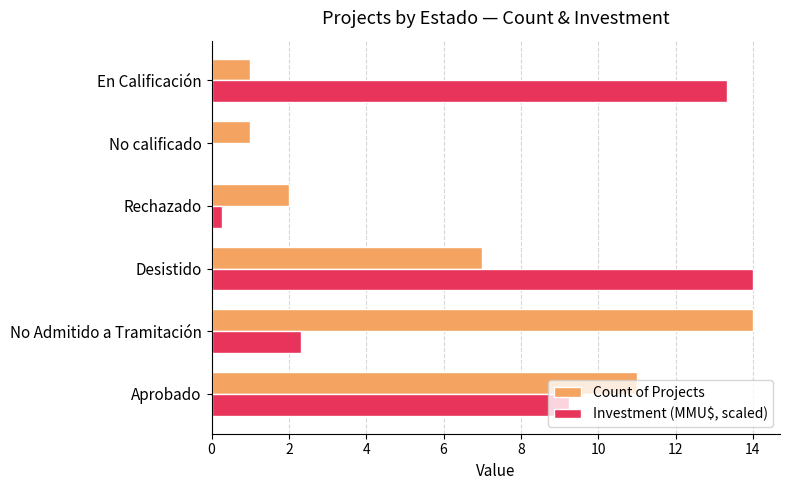

What are all the series names shown in the legend?

Count of Projects, Investment (MMU$, scaled)